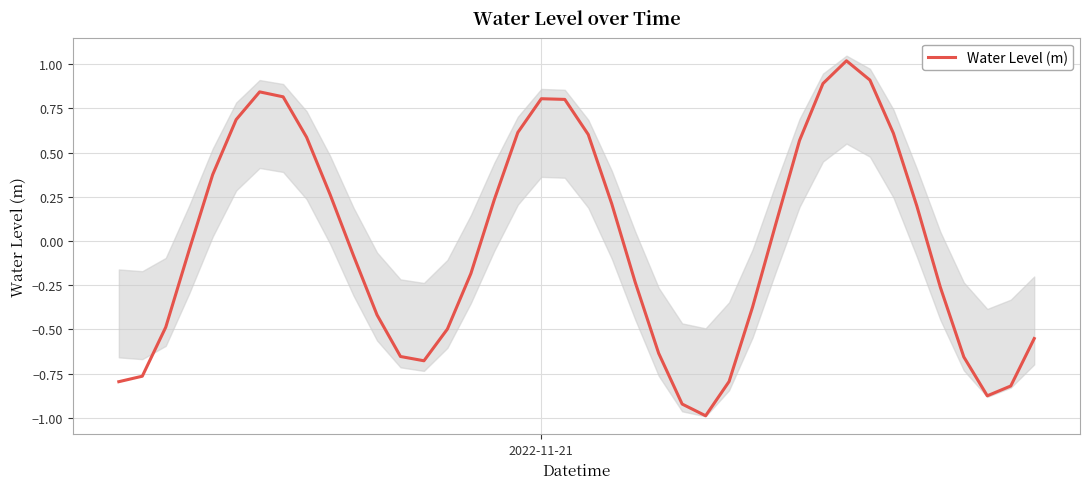

What is the smallest value displayed?

-1.0